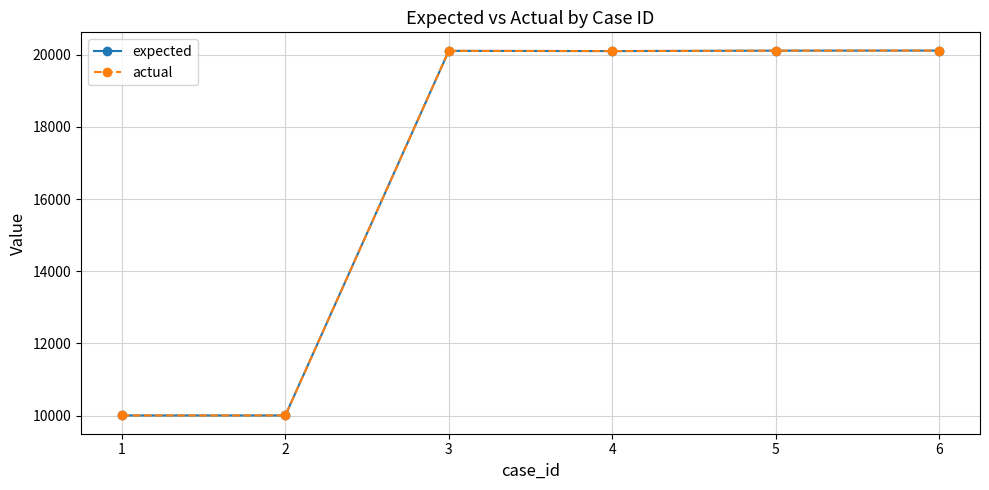

Does the chart have visible grid lines?

Yes